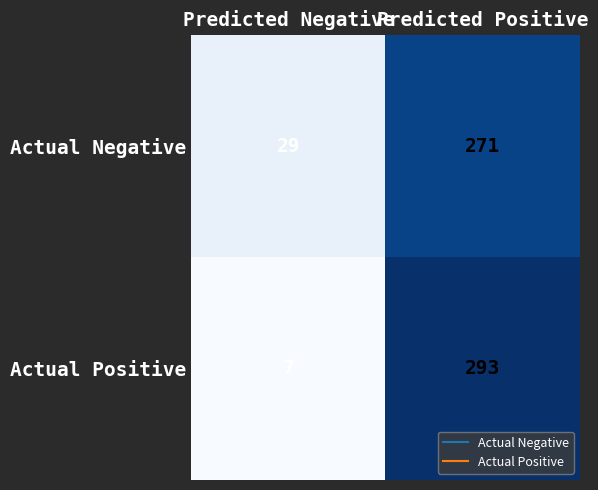

What is the difference between the maximum and minimum values in the Actual Negative series?

242